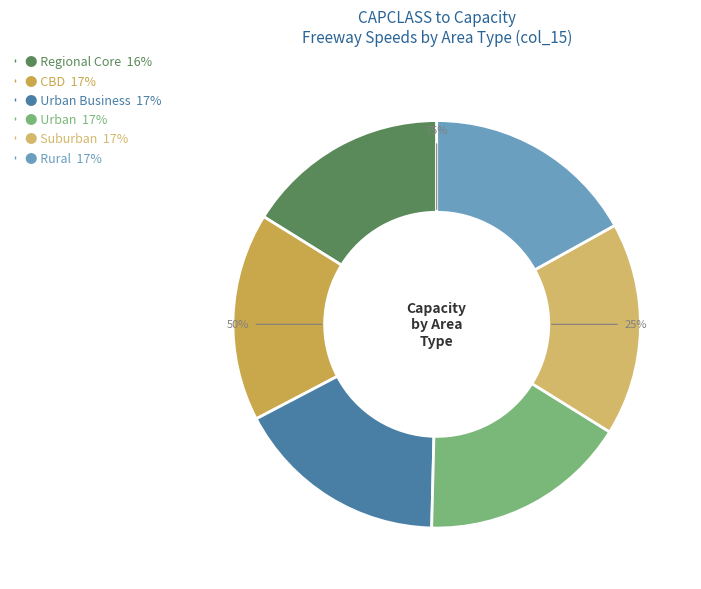

Approximately how many times larger is the value at Rural compared to Urban Business?

1.0